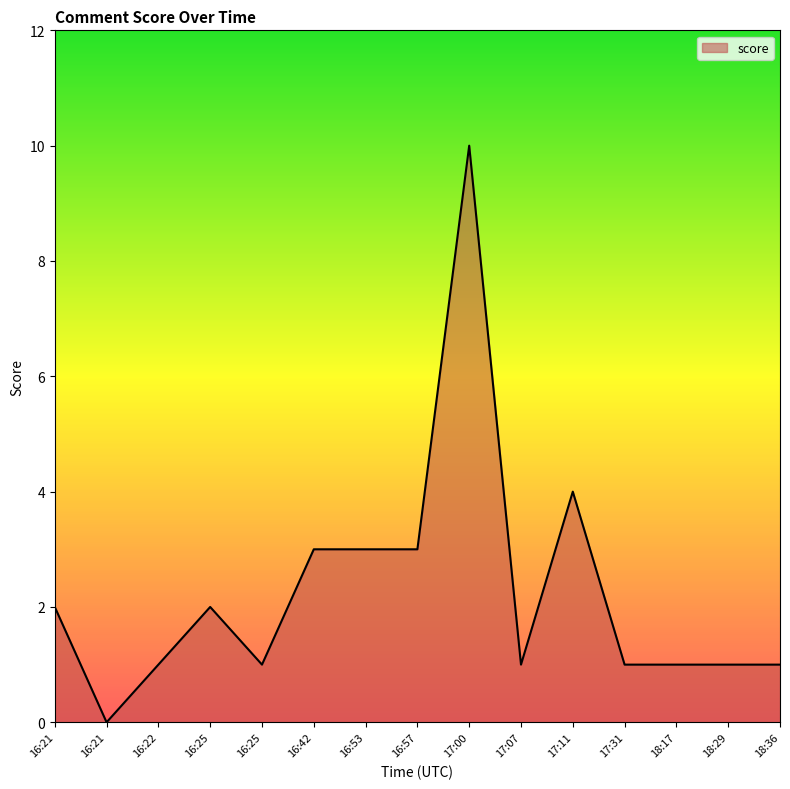

How many lines are shown in the chart?

1